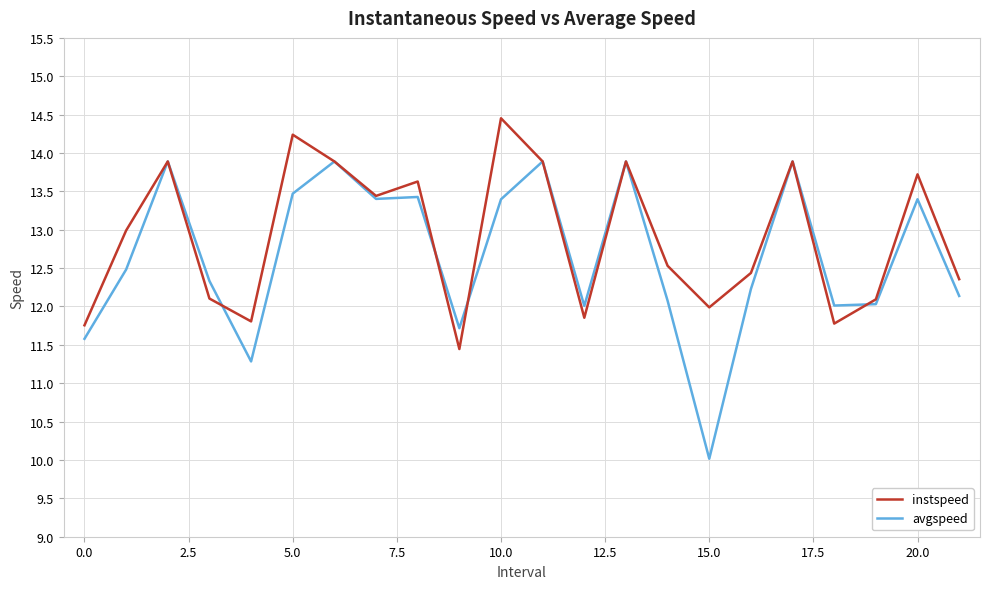

True or false: avgspeed has more than 2 interior local peaks.

True